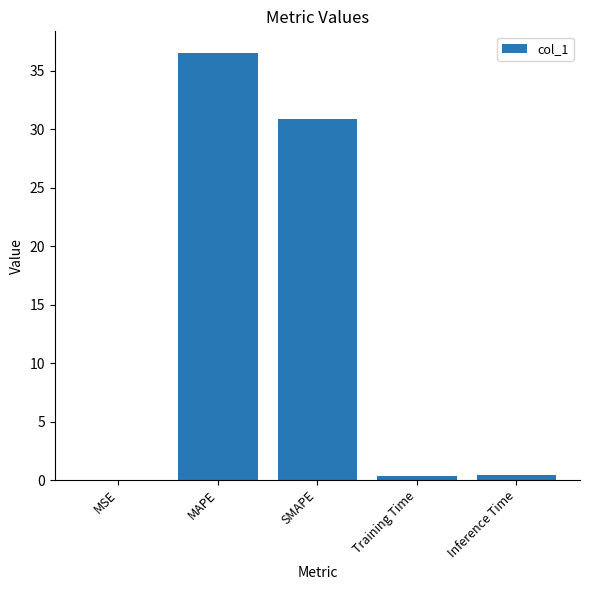

Is it true that the value at SMAPE is 30.9?

True